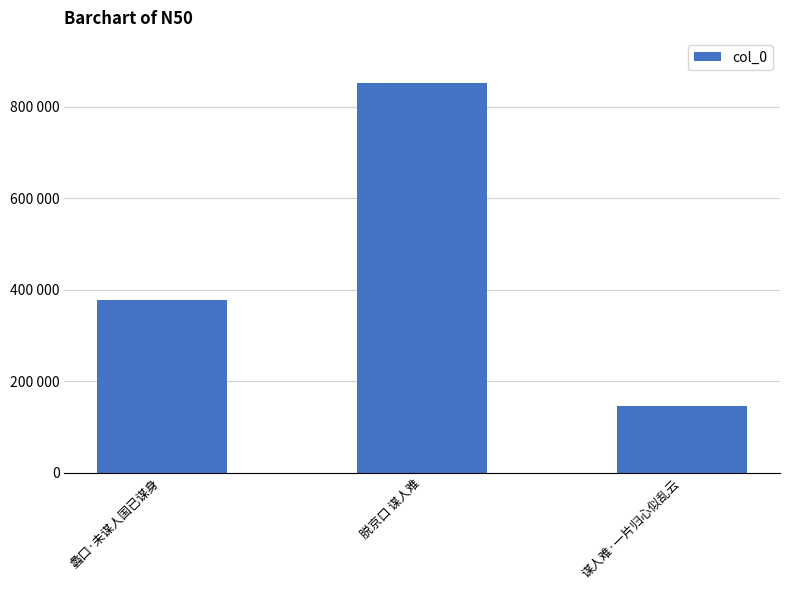

Rank the categories by value from highest to lowest.

脱京口 谋人难, 蠡口·未谋人国已谋身, 谋人难·一片归心似乱云